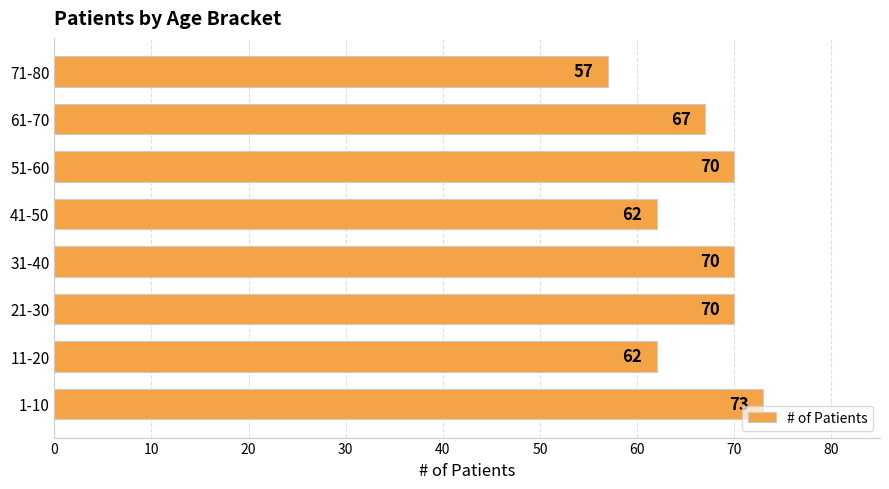

Reading bottom to top, extract all data points from this chart.

1-10=73	11-20=62	21-30=70	31-40=70	41-50=62	51-60=70	61-70=67	71-80=57